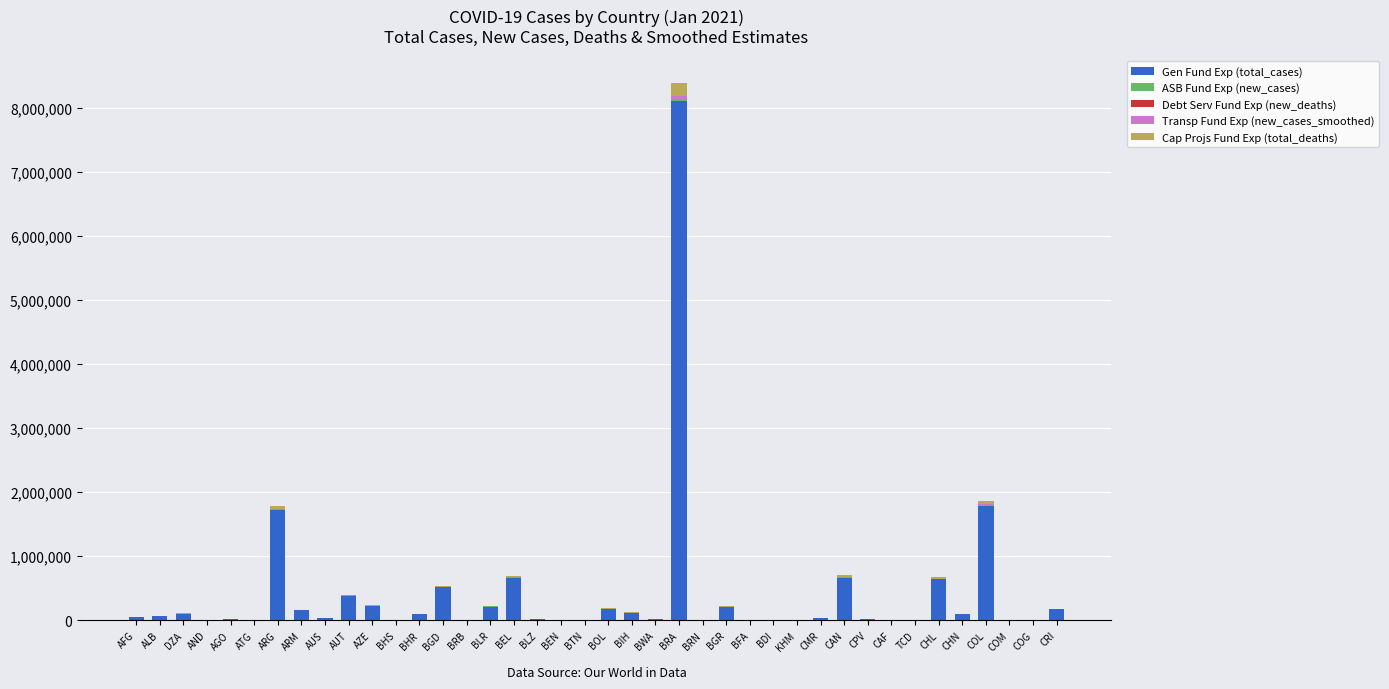

What is the highest value of the Gen Fund Exp (total_cases) series?

8105790